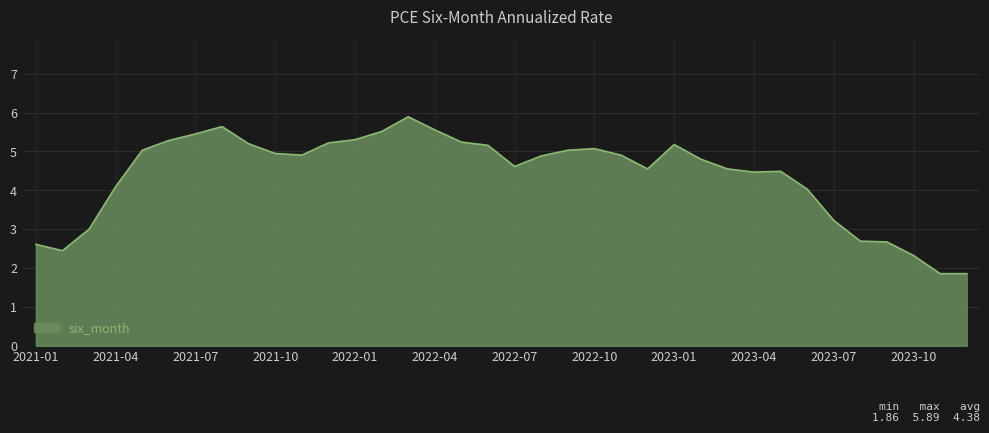

What is the difference between the maximum and minimum values?

4.0